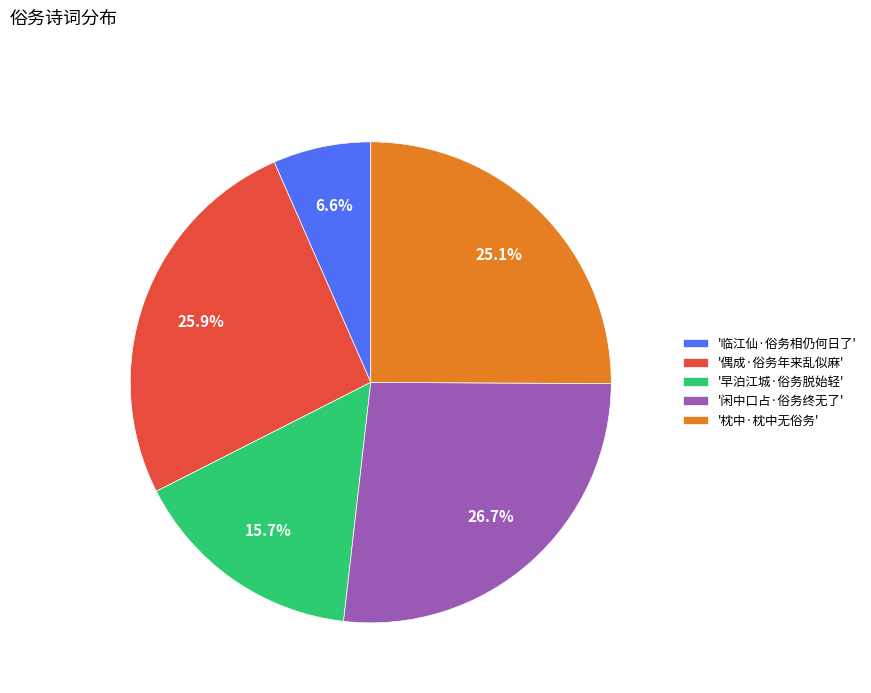

Does any single category account for the majority?

No